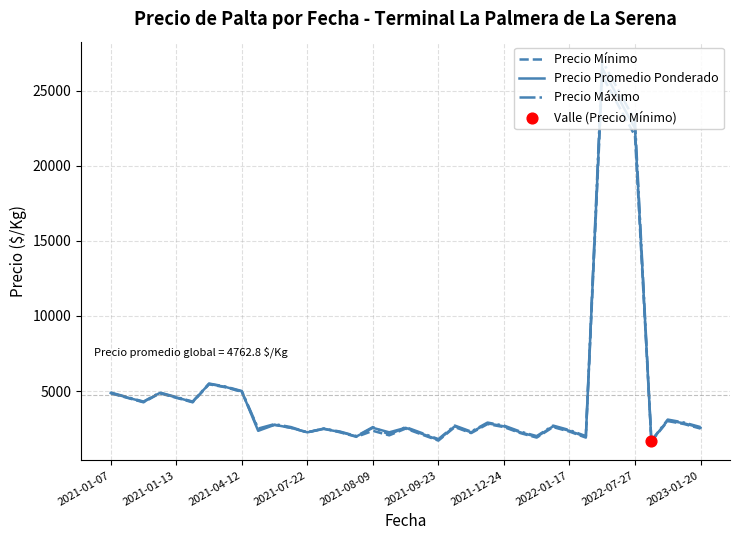

Which series has the widest spread of values?

Precio Máximo